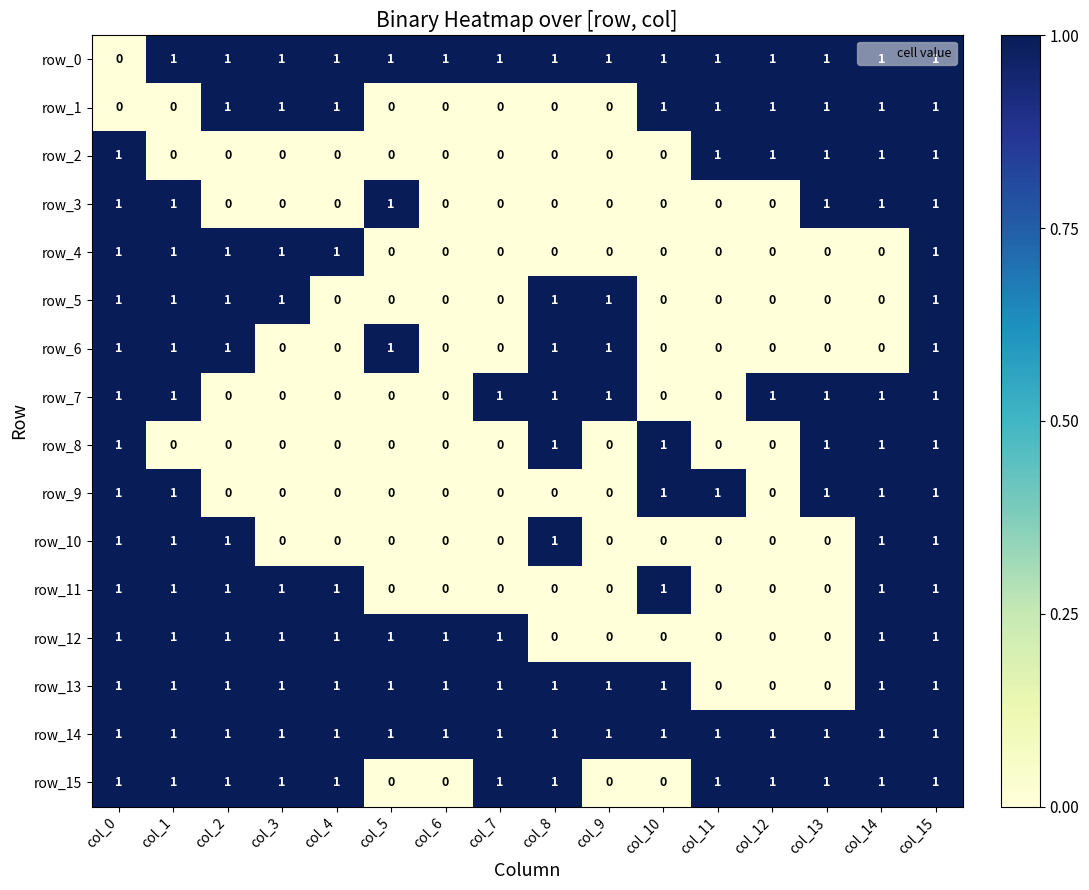

How many data points in row_15 are less than 1?

4